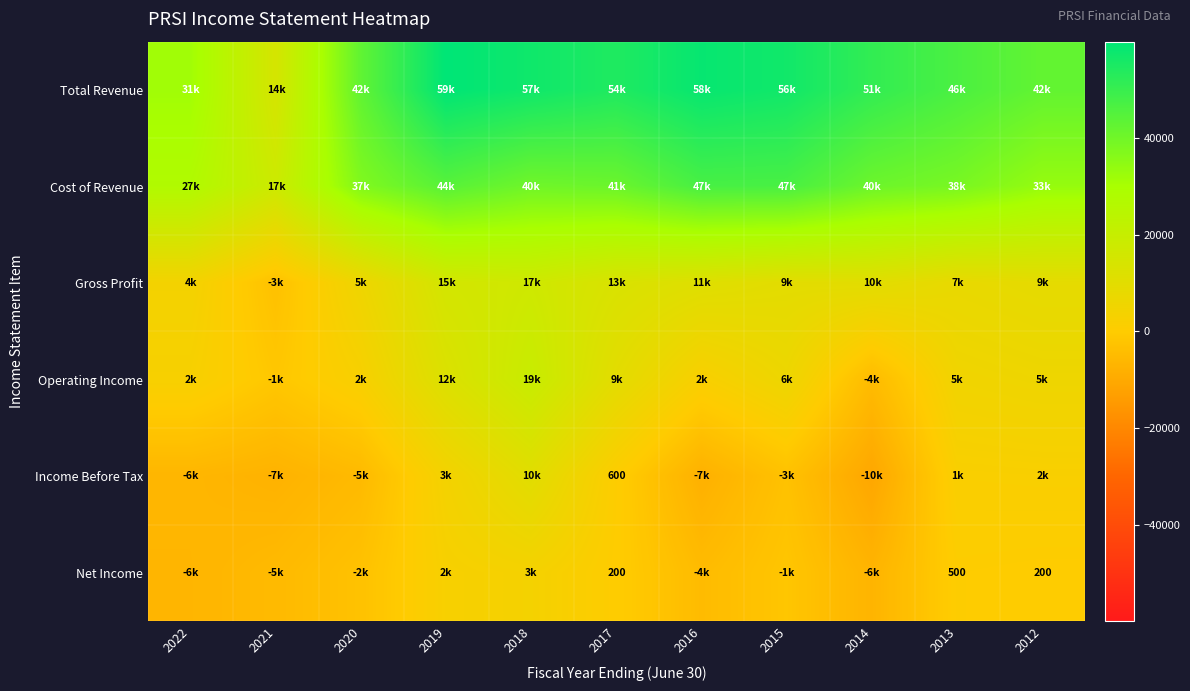

What is the difference between the highest and lowest values at 2021?

25200